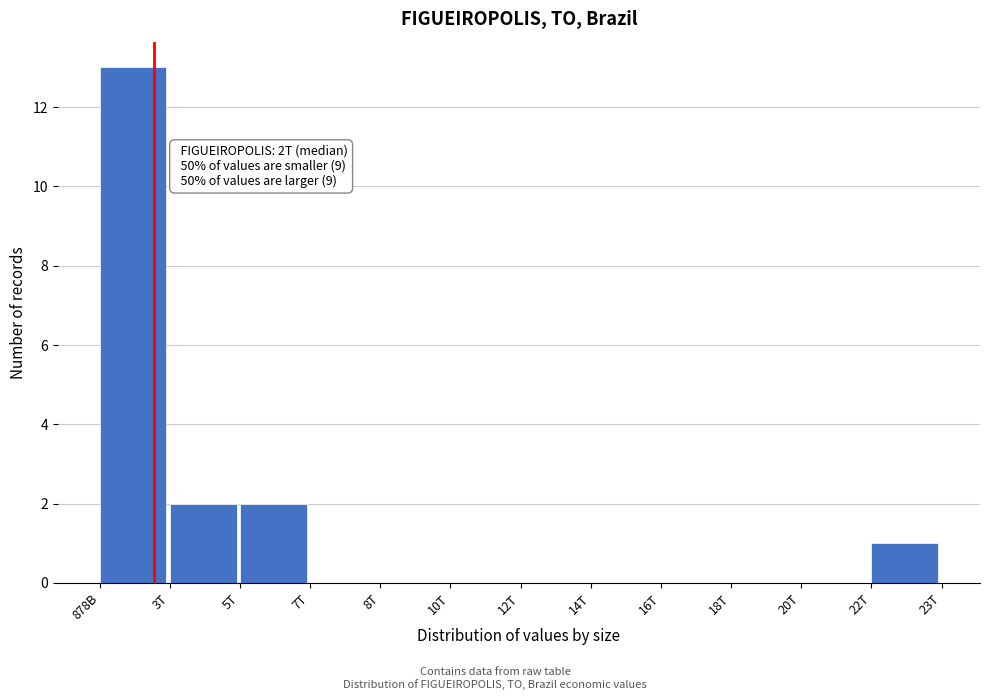

Reading right to left, transcribe all the data shown in this chart.

22T=1	20T=0	18T=0	16T=0	14T=0	12T=0	10T=0	8T=0	7T=0	5T=2	3T=2	878B=13